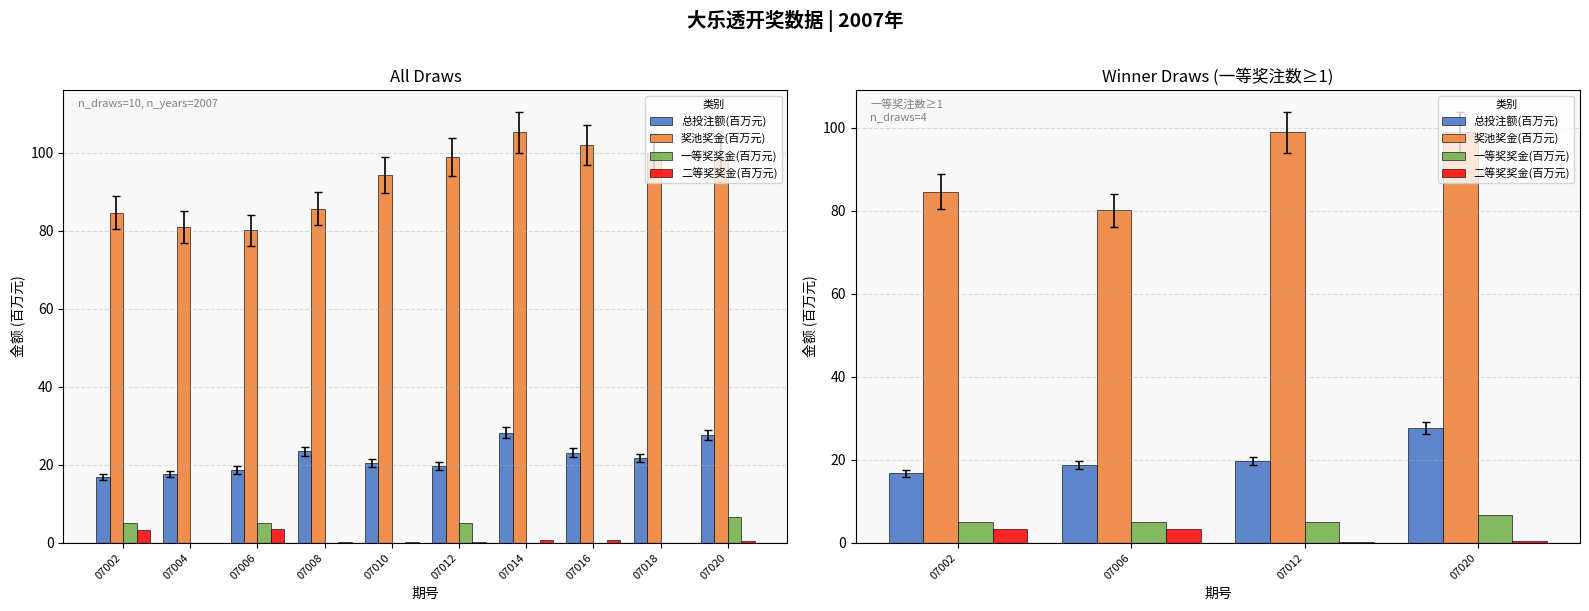

How many data points in 二等奖奖金(百万元) are less than 3?

2